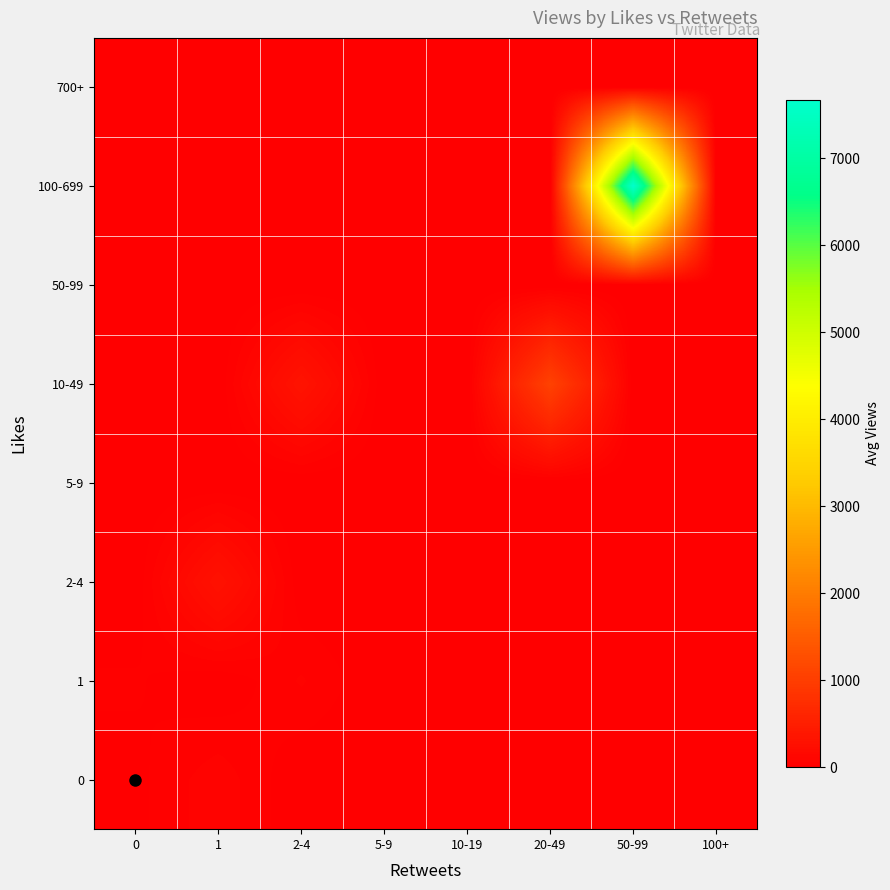

Rank the series at 50-99 from lowest to highest value.

0, 1, 2-4, 5-9, 10-49, 50-99, 700+, 100-699